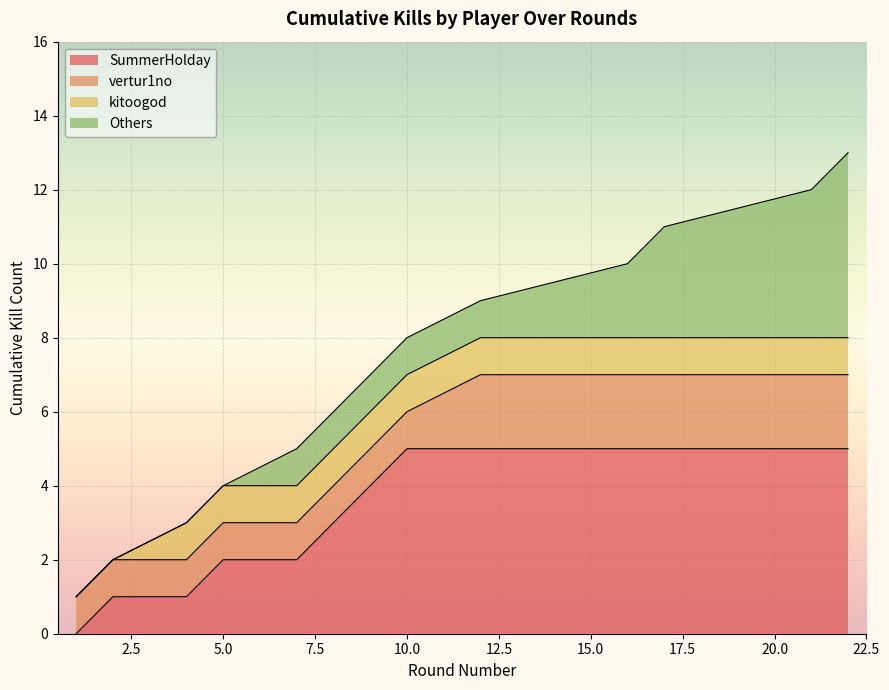

Which label corresponds to the largest value in the chart?

22